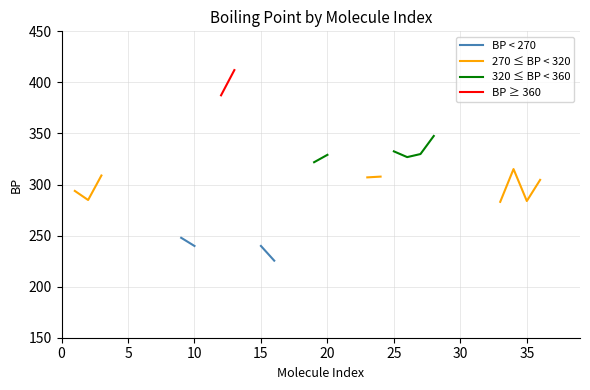

How many interior local valleys does the 270 ≤ BP < 320 series have?

2